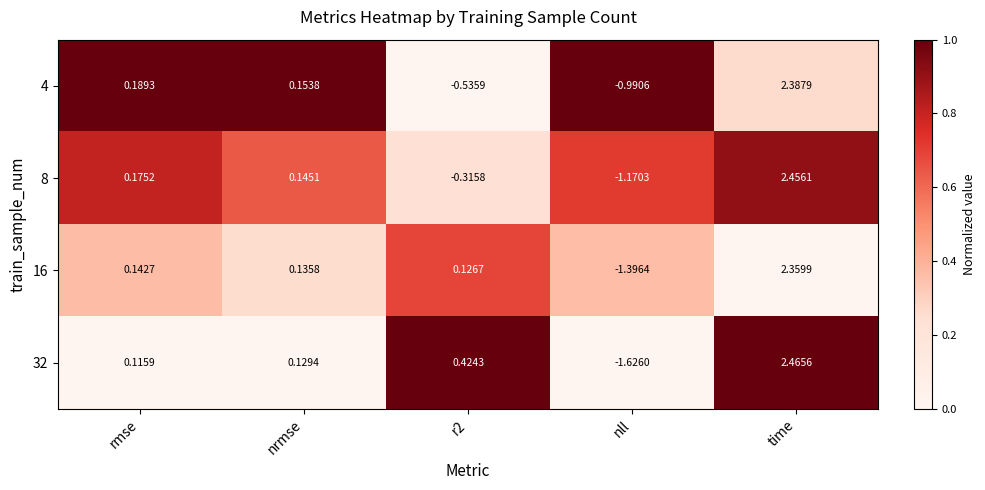

Which series has the largest range (max minus min)?

32